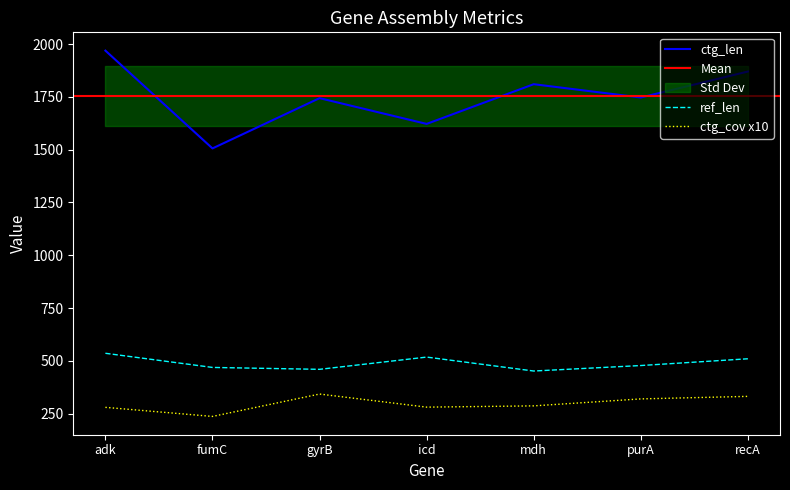

At how many categories does at least one series exceed 1936?

1